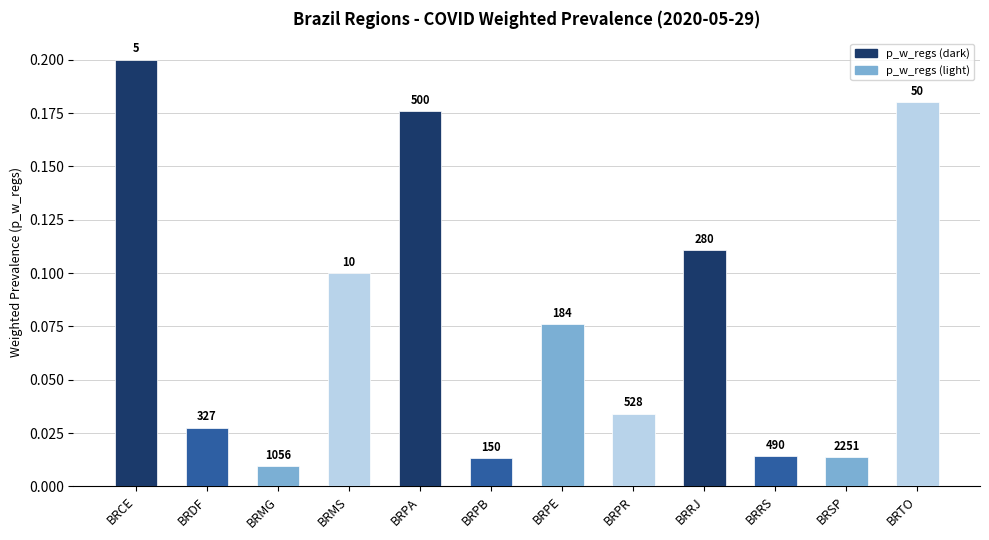

The chart shows a value of 0.0 at BRMG. True or false?

False